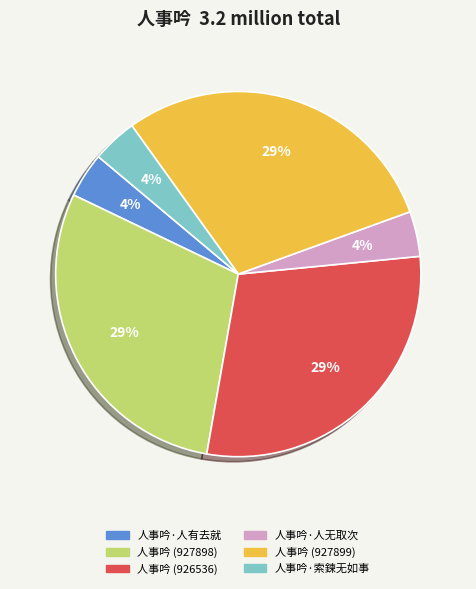

To the nearest percent, what is the difference between the 人事吟 (926536) and 人事吟·人有去就 slice percentages?

25%